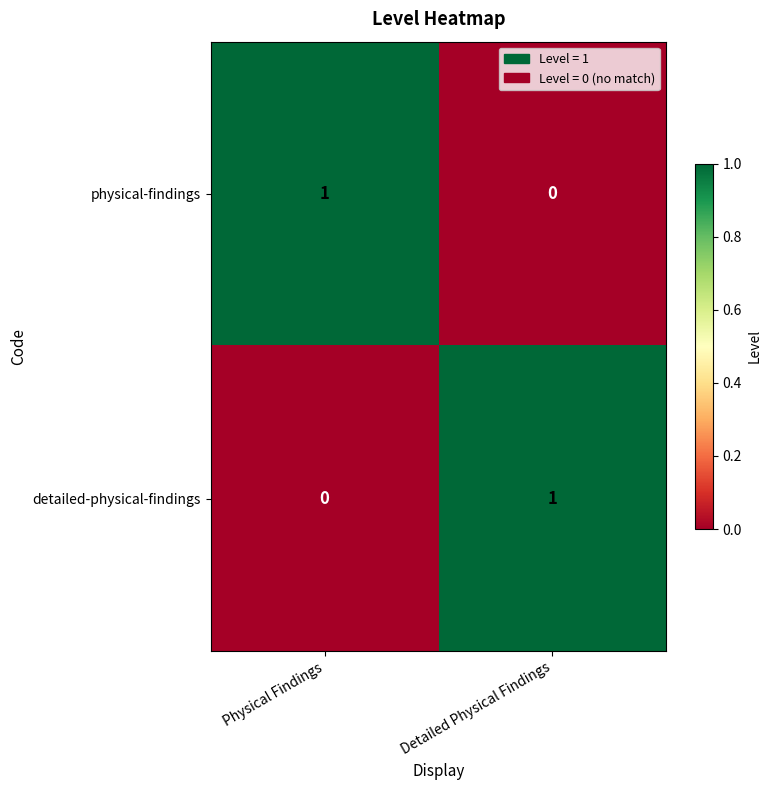

Reading left to right, extract all data points from this chart.

physical-findings: Physical Findings=1	Detailed Physical Findings=0
detailed-physical-findings: Physical Findings=0	Detailed Physical Findings=1